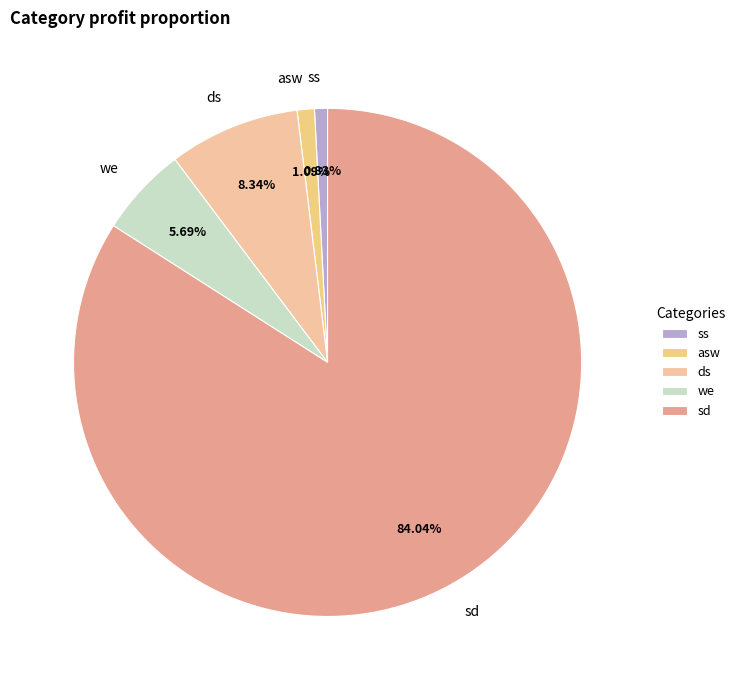

What is the majority slice?

sd